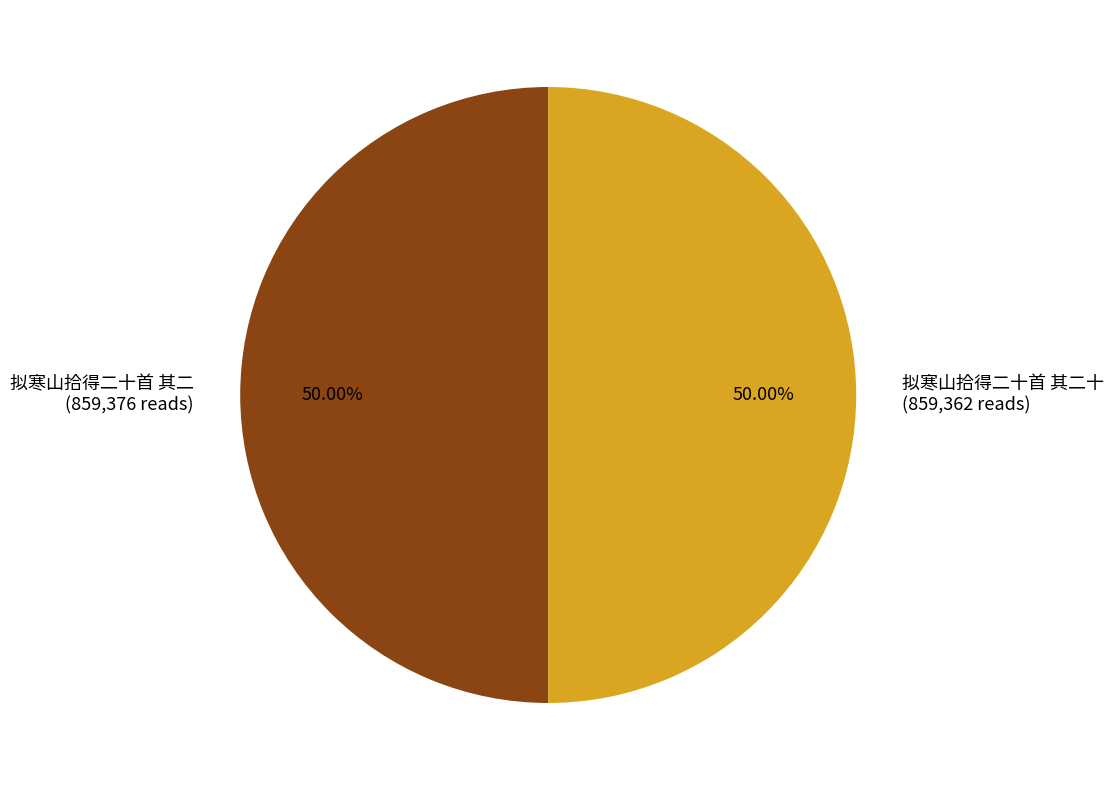

Do 拟寒山拾得二十首 其二 (859,376 reads) and 拟寒山拾得二十首 其二十 (859,362 reads) together represent more than half of the pie?

Yes